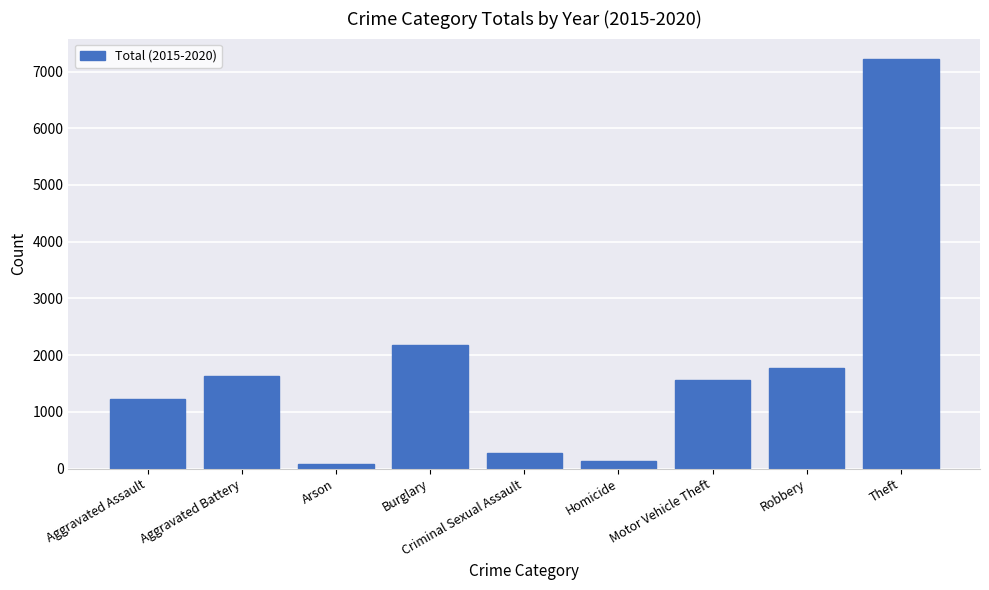

At which label is the value closest to 3650?

Burglary